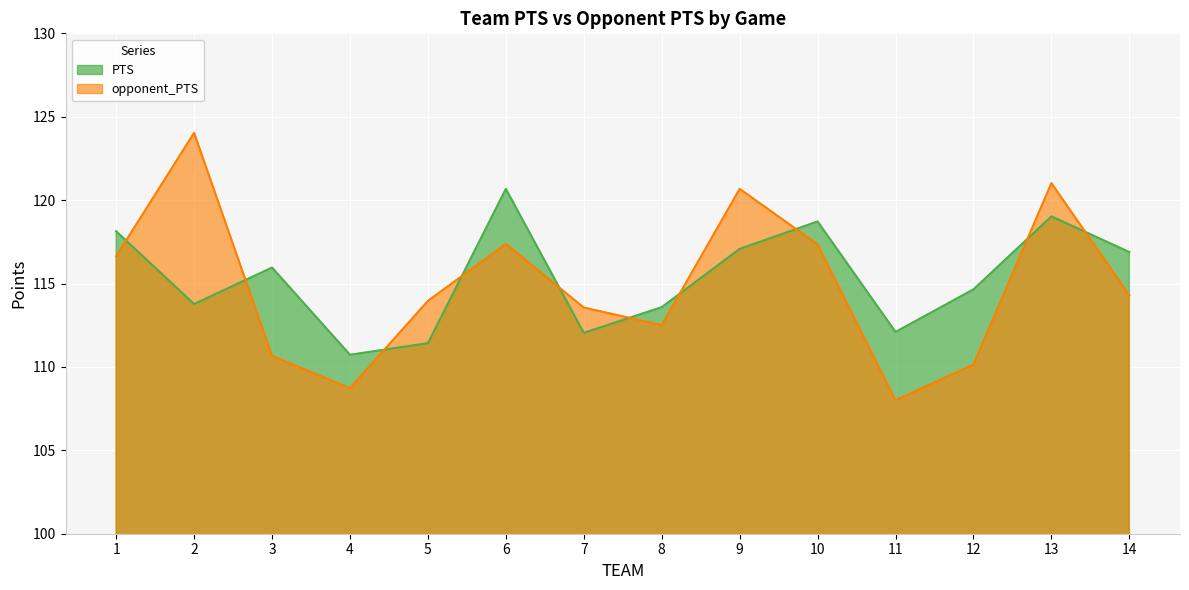

Reading left to right, what are all the values shown in this chart?

PTS: 118.1	113.8	116.0	110.7	111.4	120.7	112.0	113.6	117.1	118.7	112.1	114.6	119.0	116.9
opponent_PTS: 116.6	124.0	110.7	108.7	114.0	117.4	113.6	112.5	120.7	117.3	108.0	110.1	121.0	114.3